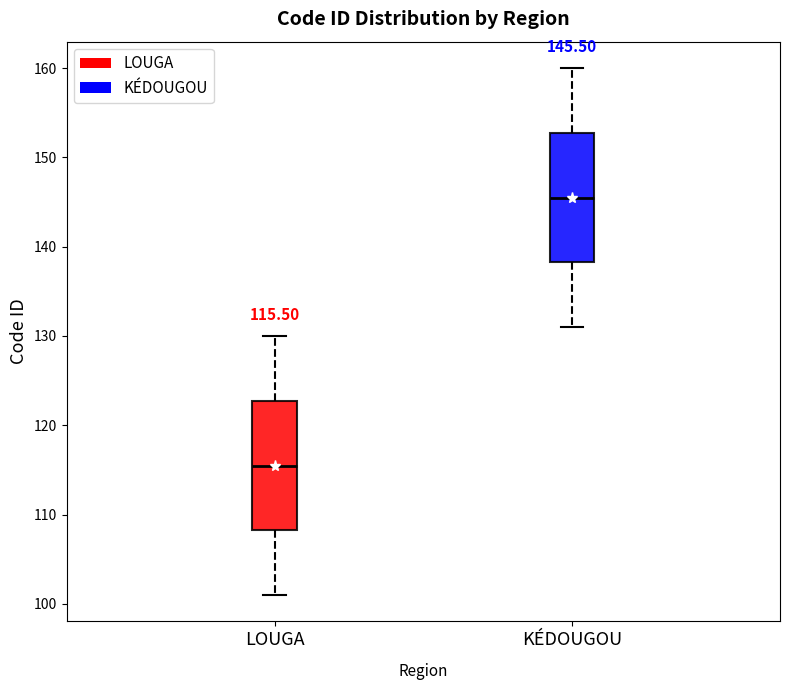

Which box has the lowest median line?

LOUGA